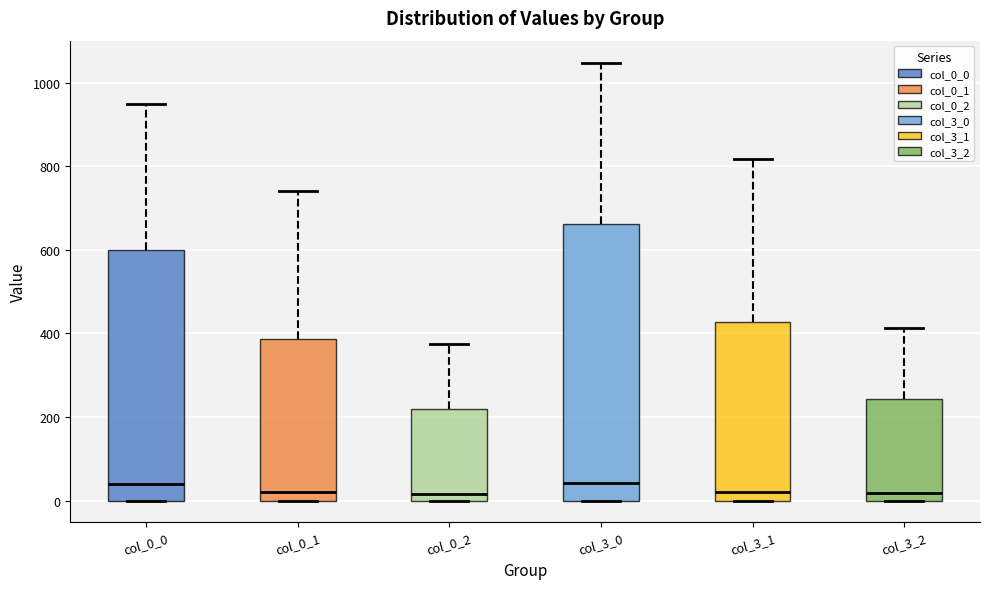

Which box is the tallest, from its lower edge to its upper edge?

col_3_0